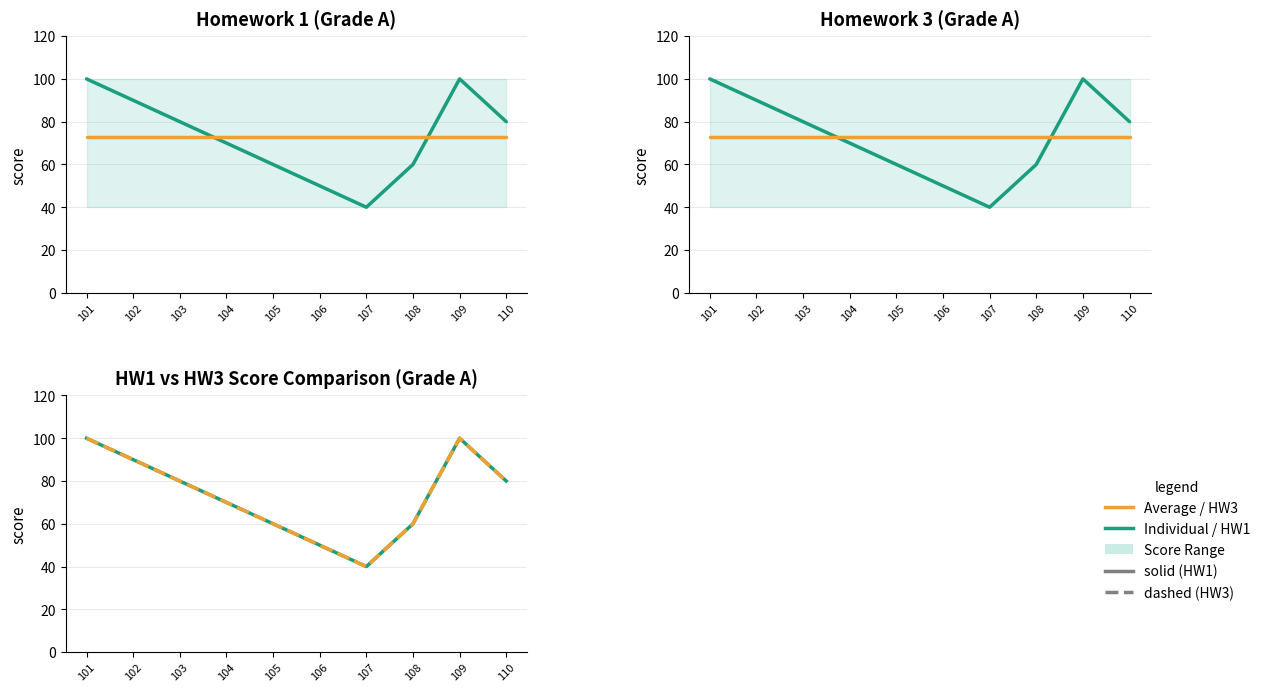

At which category does HW3 Score reach its first local valley?

107